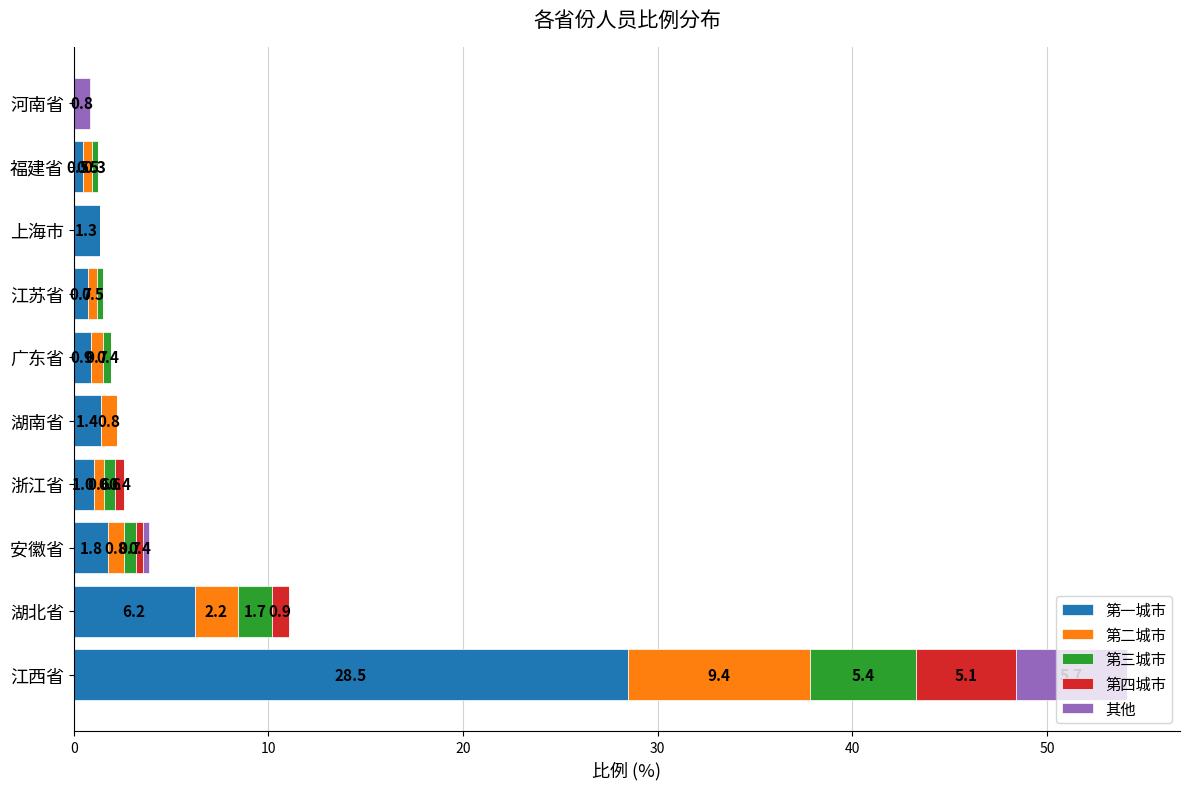

Is it true that 第一城市 equals 40.6 at 江西省?

False